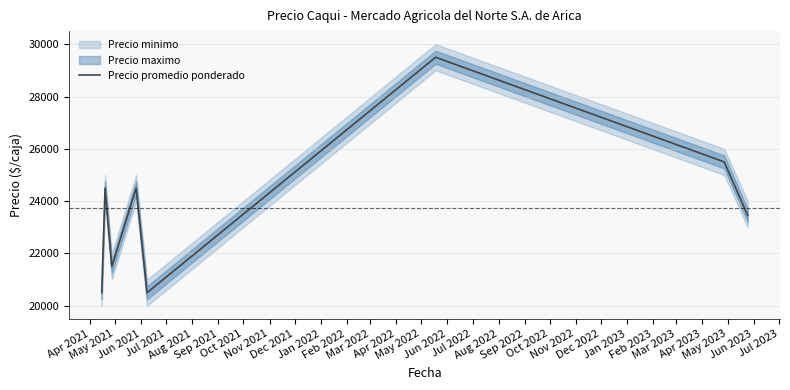

What is the minimum value for Precio promedio ponderado?

20500